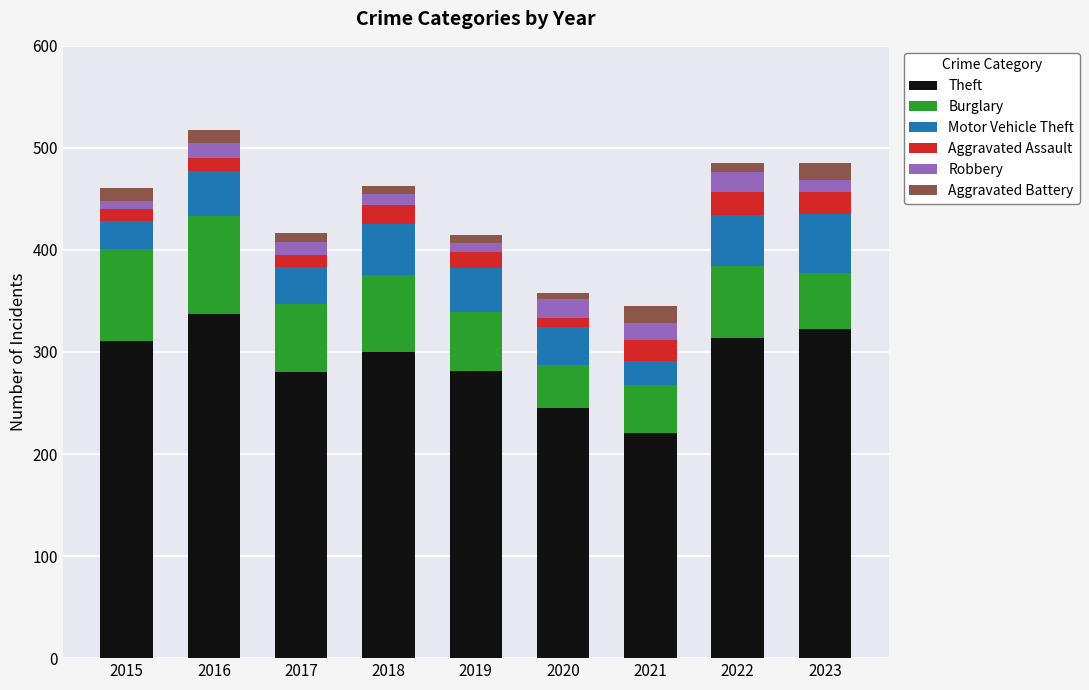

At which label does Theft reach its peak?

2016